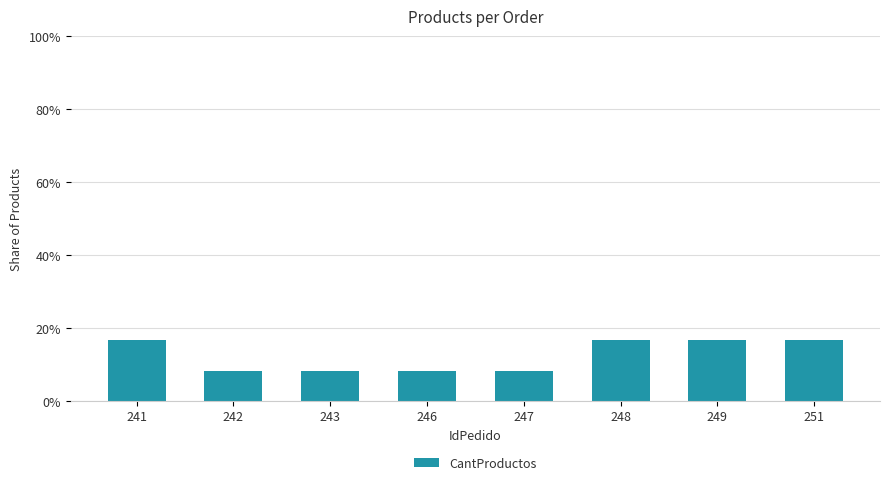

Reading left to right, extract all data points from this chart.

16.7	8.3	8.3	8.3	8.3	16.7	16.7	16.7